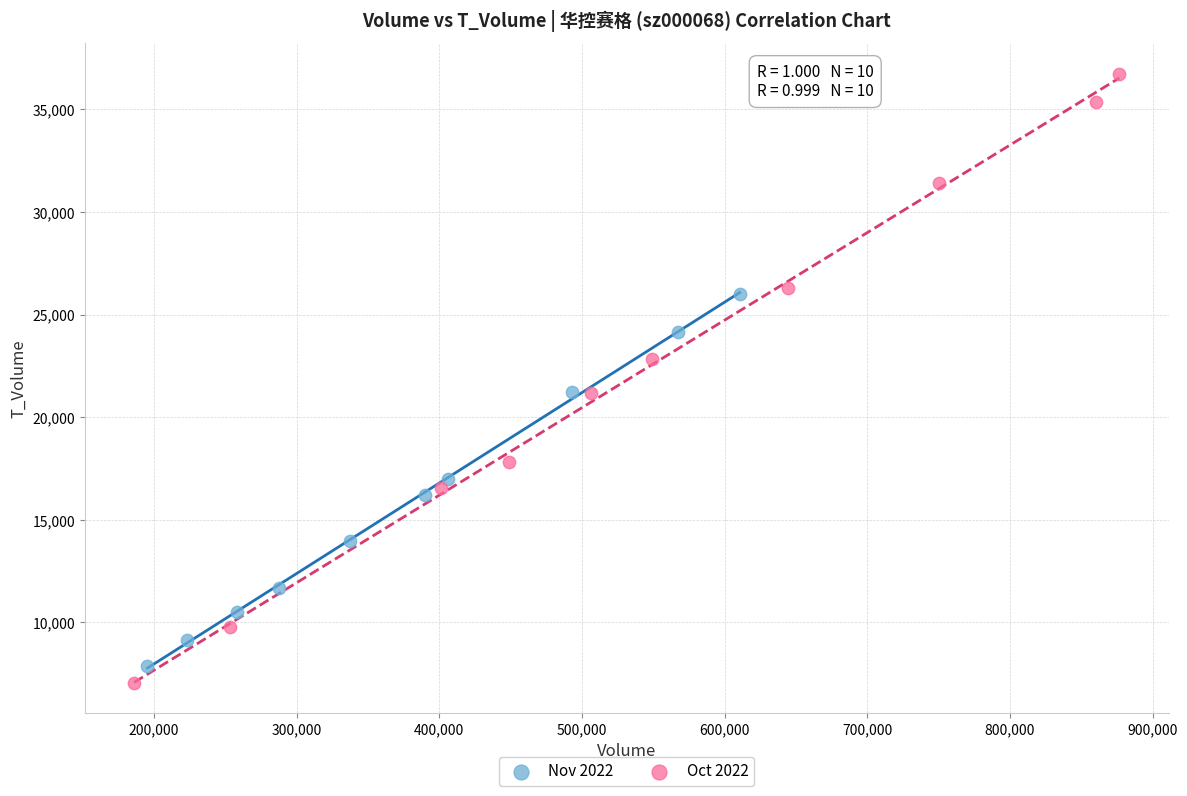

Which series reaches the minimum Y coordinate?

Oct 2022